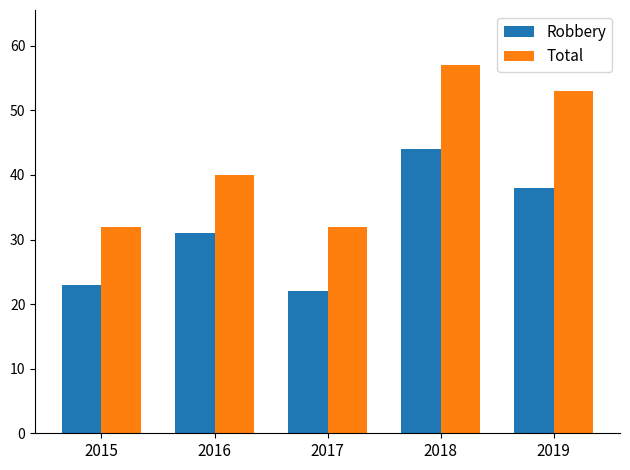

At which label is Robbery closest to 33?

2016